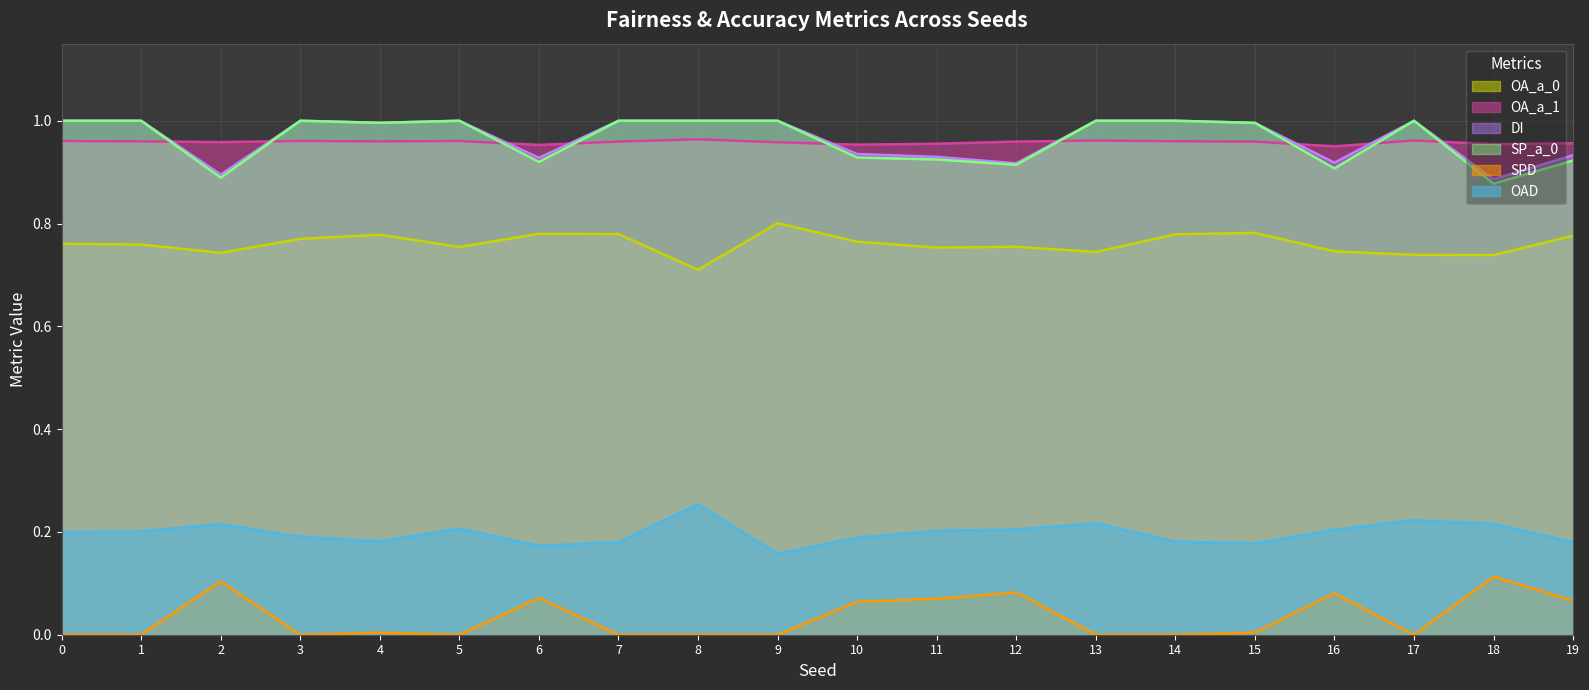

How many interior local valleys does the OA_a_1 series have?

6